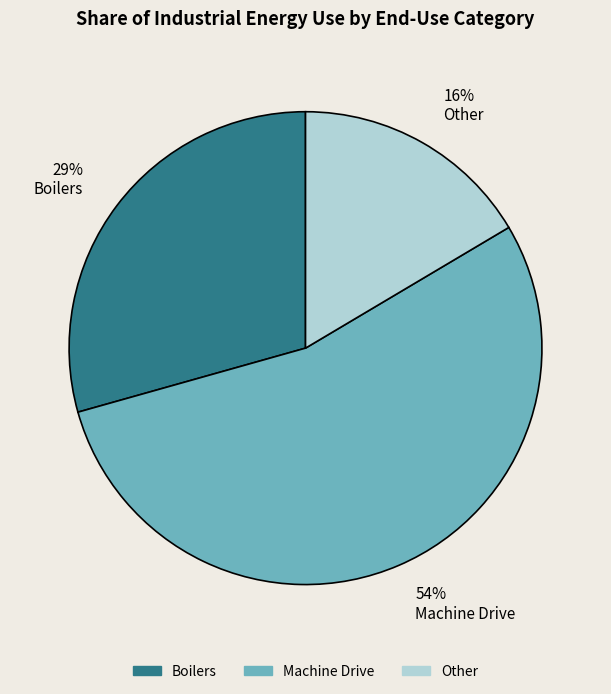

To the nearest percent, what is the difference between the largest and smallest slice percentages?

38%